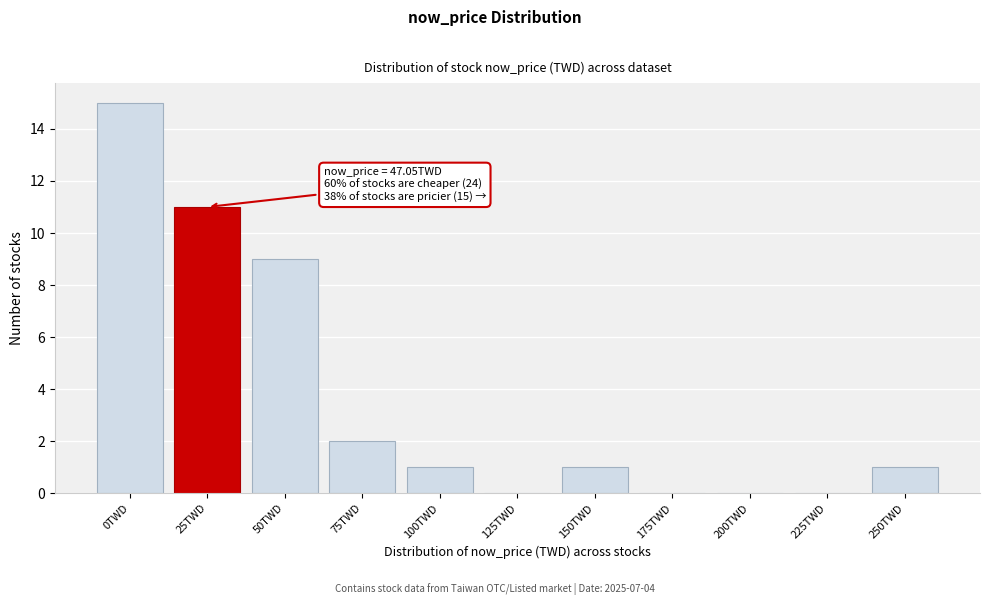

Reading left to right, extract all data points from this chart.

0TWD=15	25TWD=11	50TWD=9	75TWD=2	100TWD=1	125TWD=0	150TWD=1	175TWD=0	200TWD=0	225TWD=0	250TWD=1